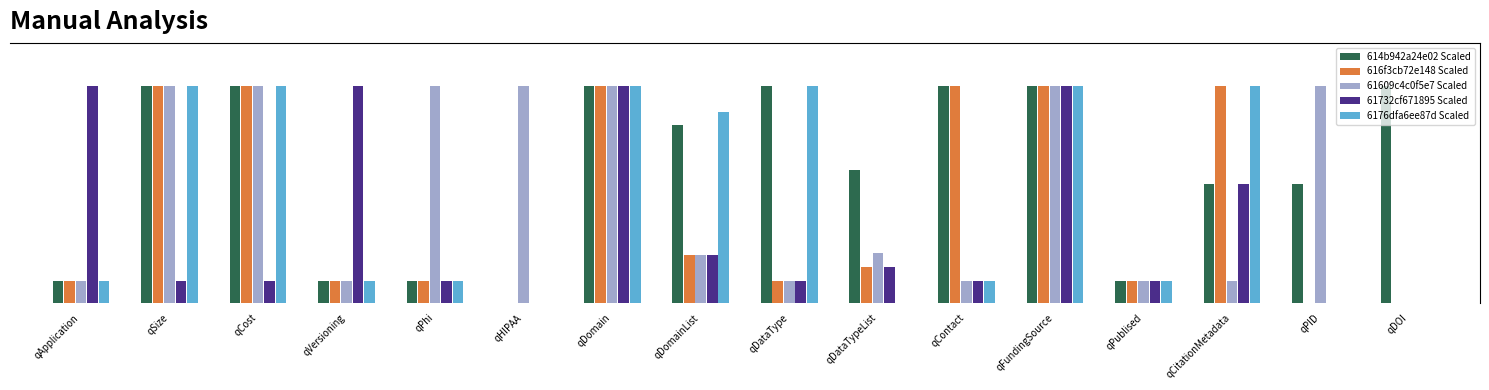

At how many categories does at least one series exceed 7?

14